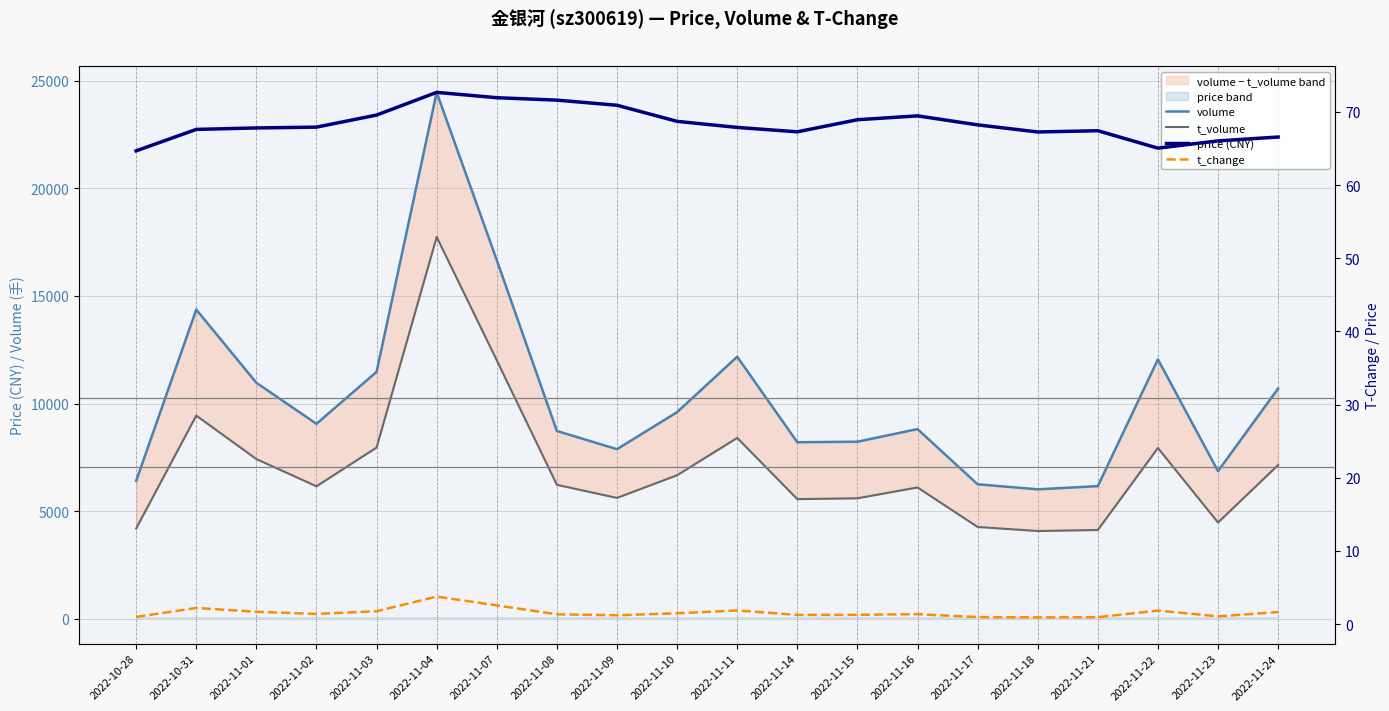

How many distinct data groups are displayed?

4